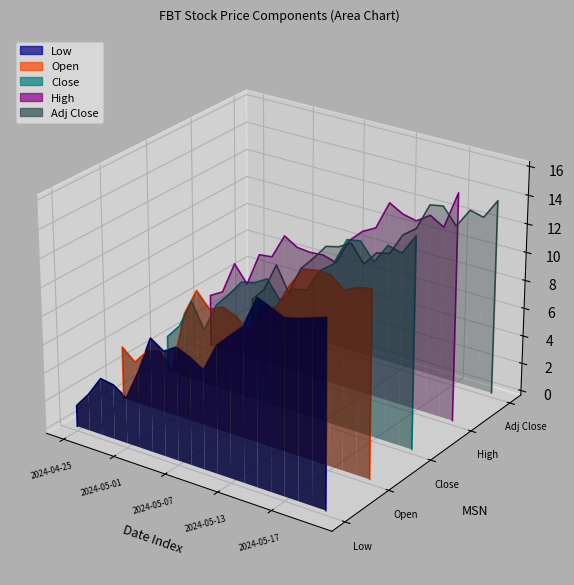

What are all the series names shown in the legend?

Low, Open, Close, High, Adj Close